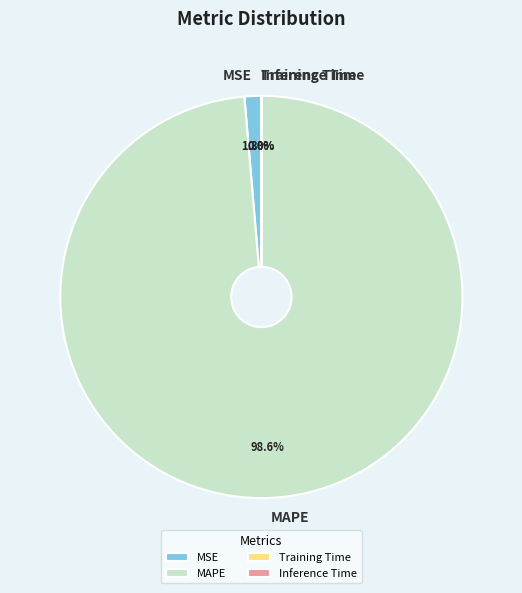

Combined, what portion of the pie is MSE and MAPE?

100.0%